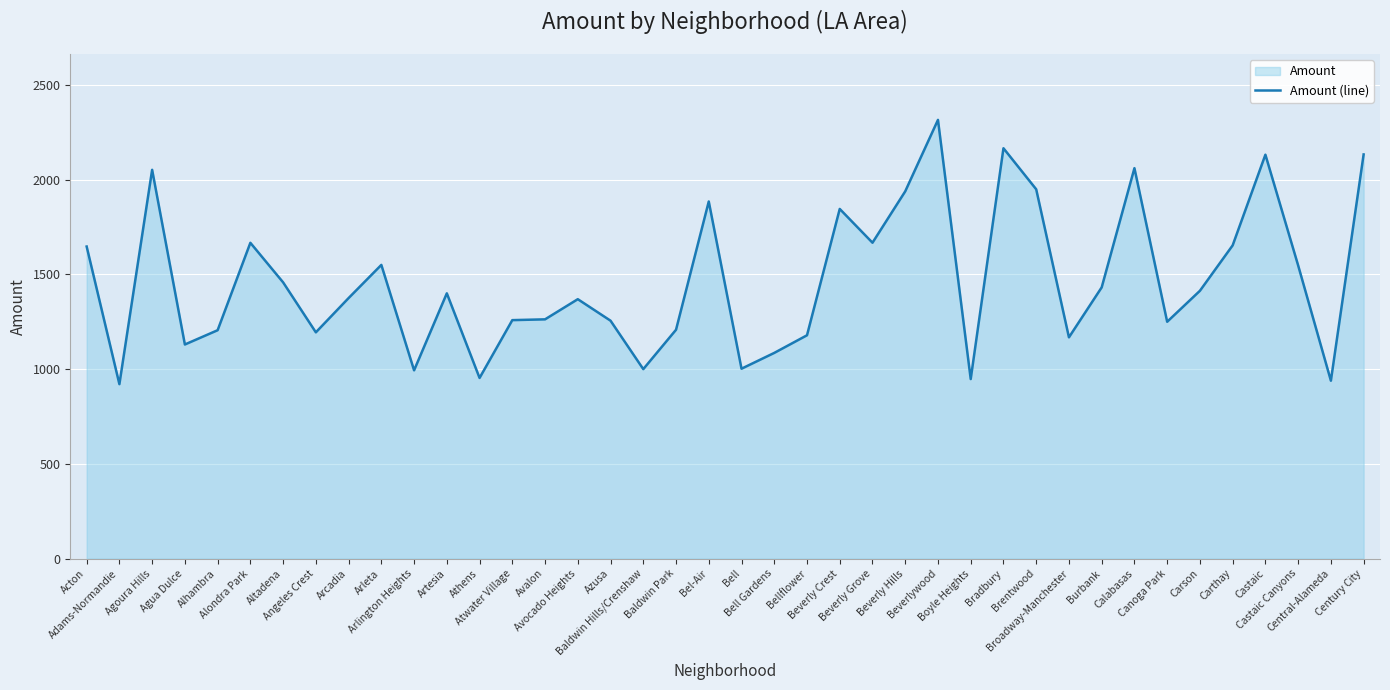

Which category has the lowest value across all series?

Adams-Normandie